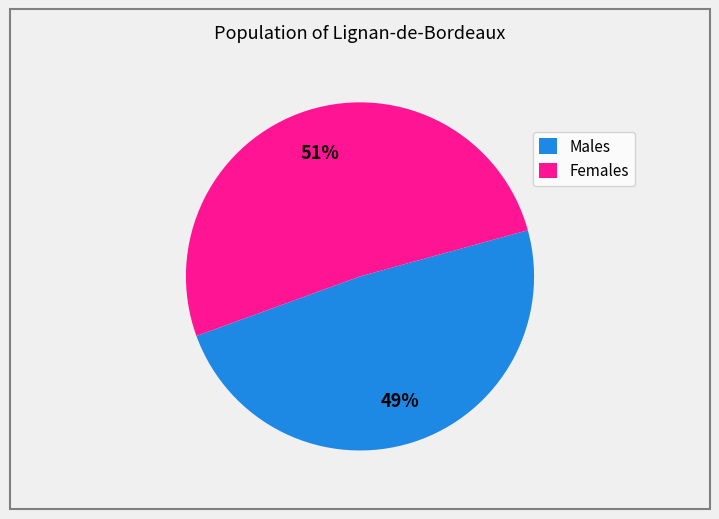

Which slice is the smallest?

Males